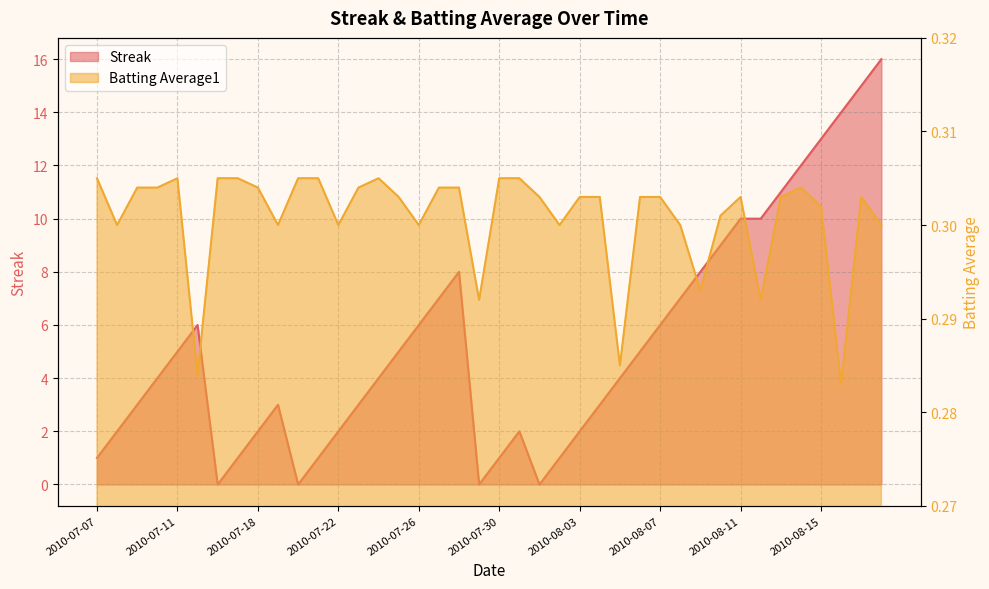

List the labels in order of Batting Average1 value, smallest first.

2010-08-16, 2010-07-15, 2010-08-05, 2010-07-29, 2010-08-12, 2010-08-09, 2010-07-08, 2010-07-19, 2010-07-22, 2010-07-26, 2010-08-02, 2010-08-08, 2010-08-18, 2010-08-10, 2010-08-15, 2010-07-25, 2010-08-01, 2010-08-03, 2010-08-04, 2010-08-06, 2010-08-07, 2010-08-11, 2010-08-13, 2010-08-17, 2010-07-09, 2010-07-10, 2010-07-18, 2010-07-23, 2010-07-27, 2010-07-28, 2010-08-14, 2010-07-07, 2010-07-11, 2010-07-16, 2010-07-17, 2010-07-20, 2010-07-21, 2010-07-24, 2010-07-30, 2010-07-31